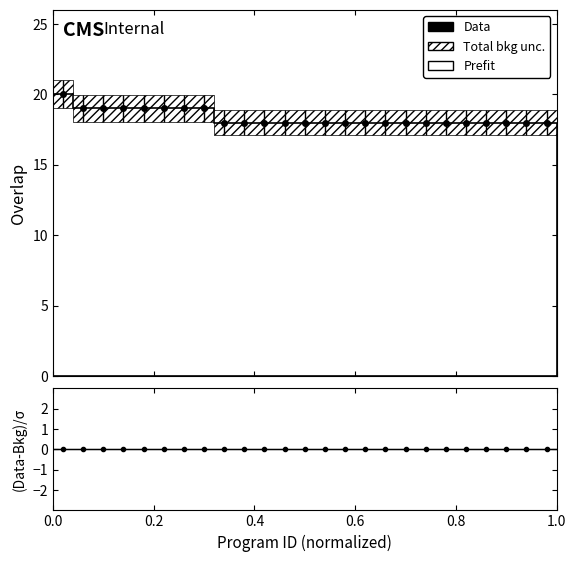

The value at 100470 is 28. True or false?

False